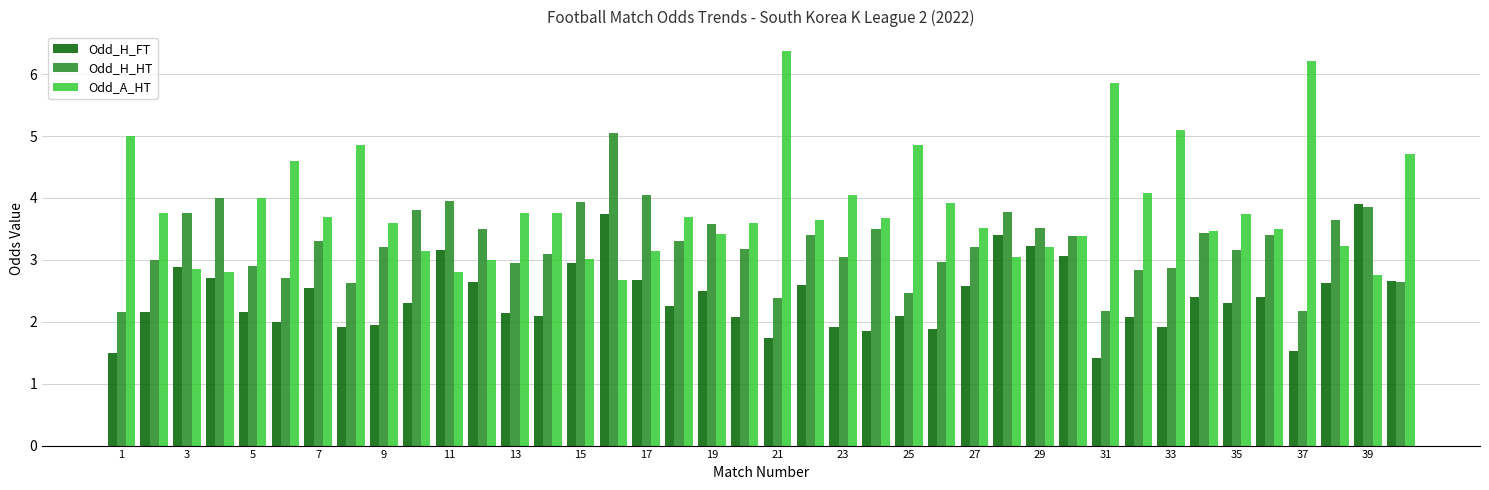

What is the difference between the maximum and minimum values in the Odd_H_FT series?

2.5